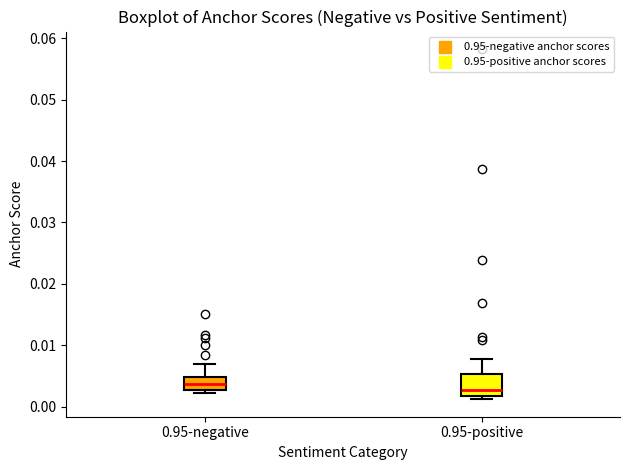

Reading left to right, transcribe this box plot: for each box, give where its median line is, the range the box spans, and where its two whiskers end, as read against the y-axis. The values are not printed on the chart, so give them approximately, as read against the axis.

0.95-negative: median 0.004, box 0.003 to 0.005, whiskers 0.002 to 0.007
0.95-positive: median 0.003, box 0.002 to 0.005, whiskers 0.001 to 0.008